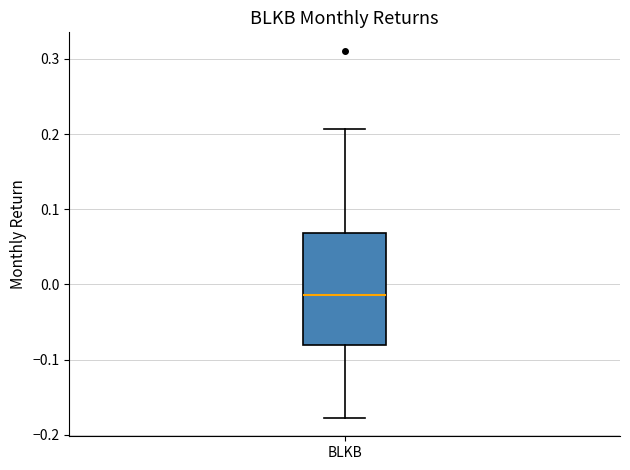

Transcribe this box plot: give where the median line is, the range the box spans, and where the two whiskers end, as read against the y-axis. The values are not printed on the chart, so give them approximately, as read against the axis.

median -0.01, box -0.08 to 0.07, whiskers -0.18 to 0.21